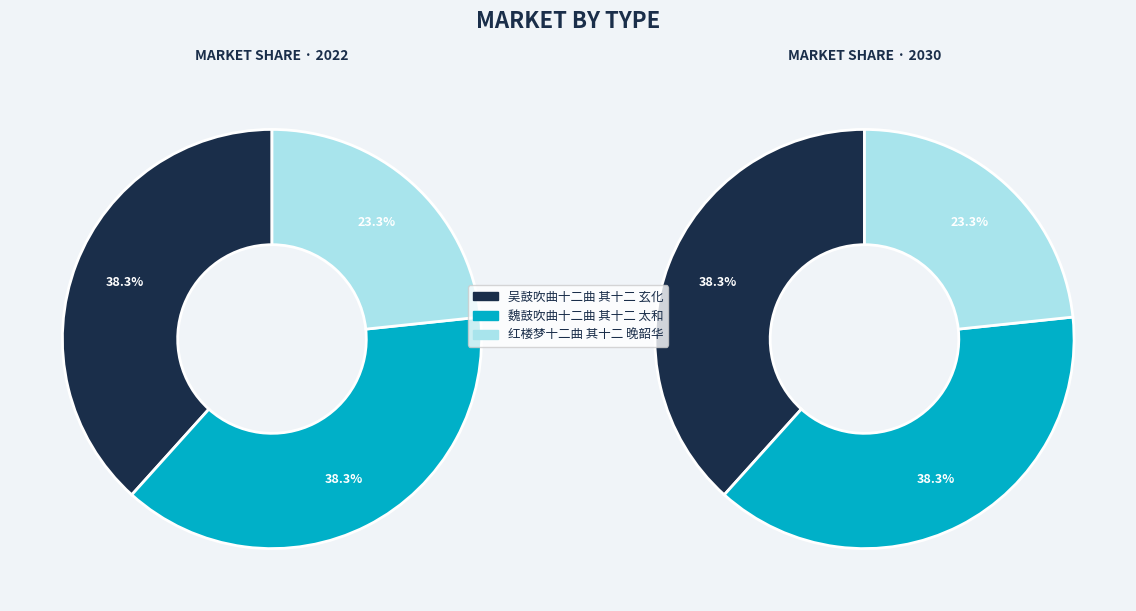

How many segments does this pie chart have?

3